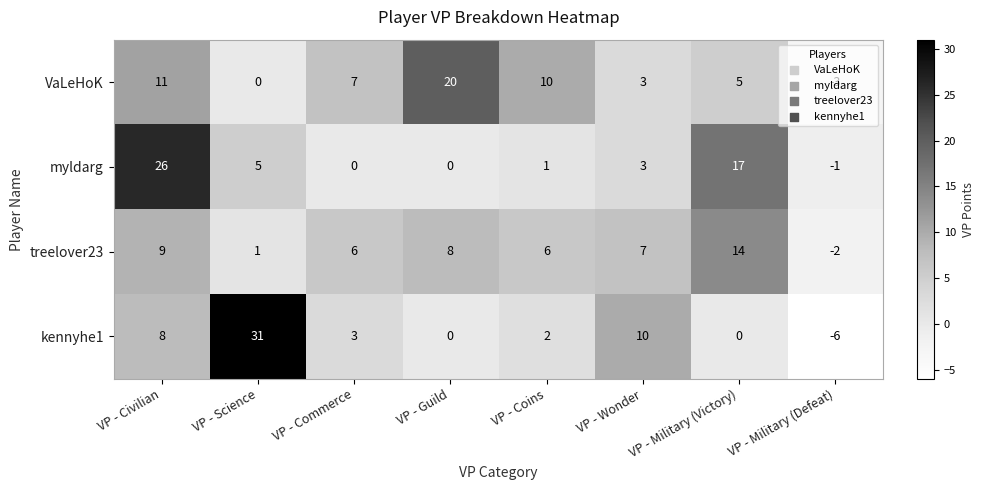

Which category has the lowest value in the kennyhe1 series?

VP - Military (Defeat)